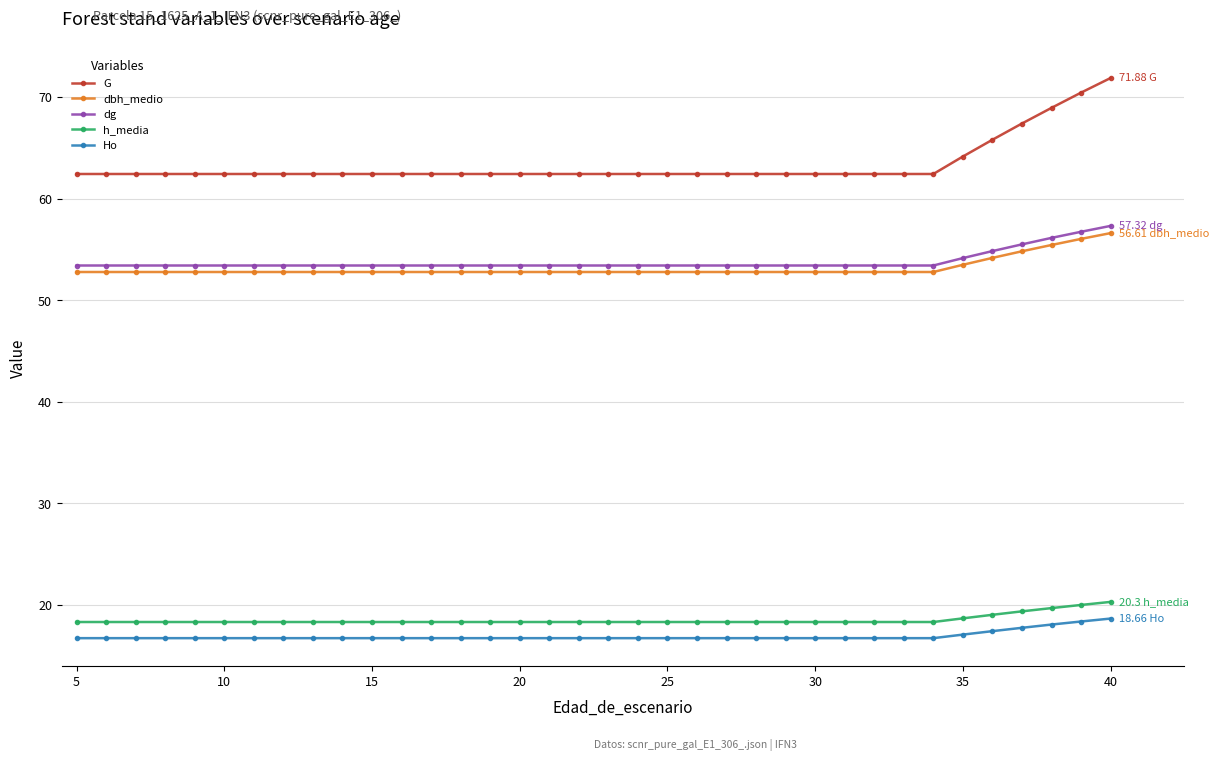

True or false: h_media and G cross at least once.

False